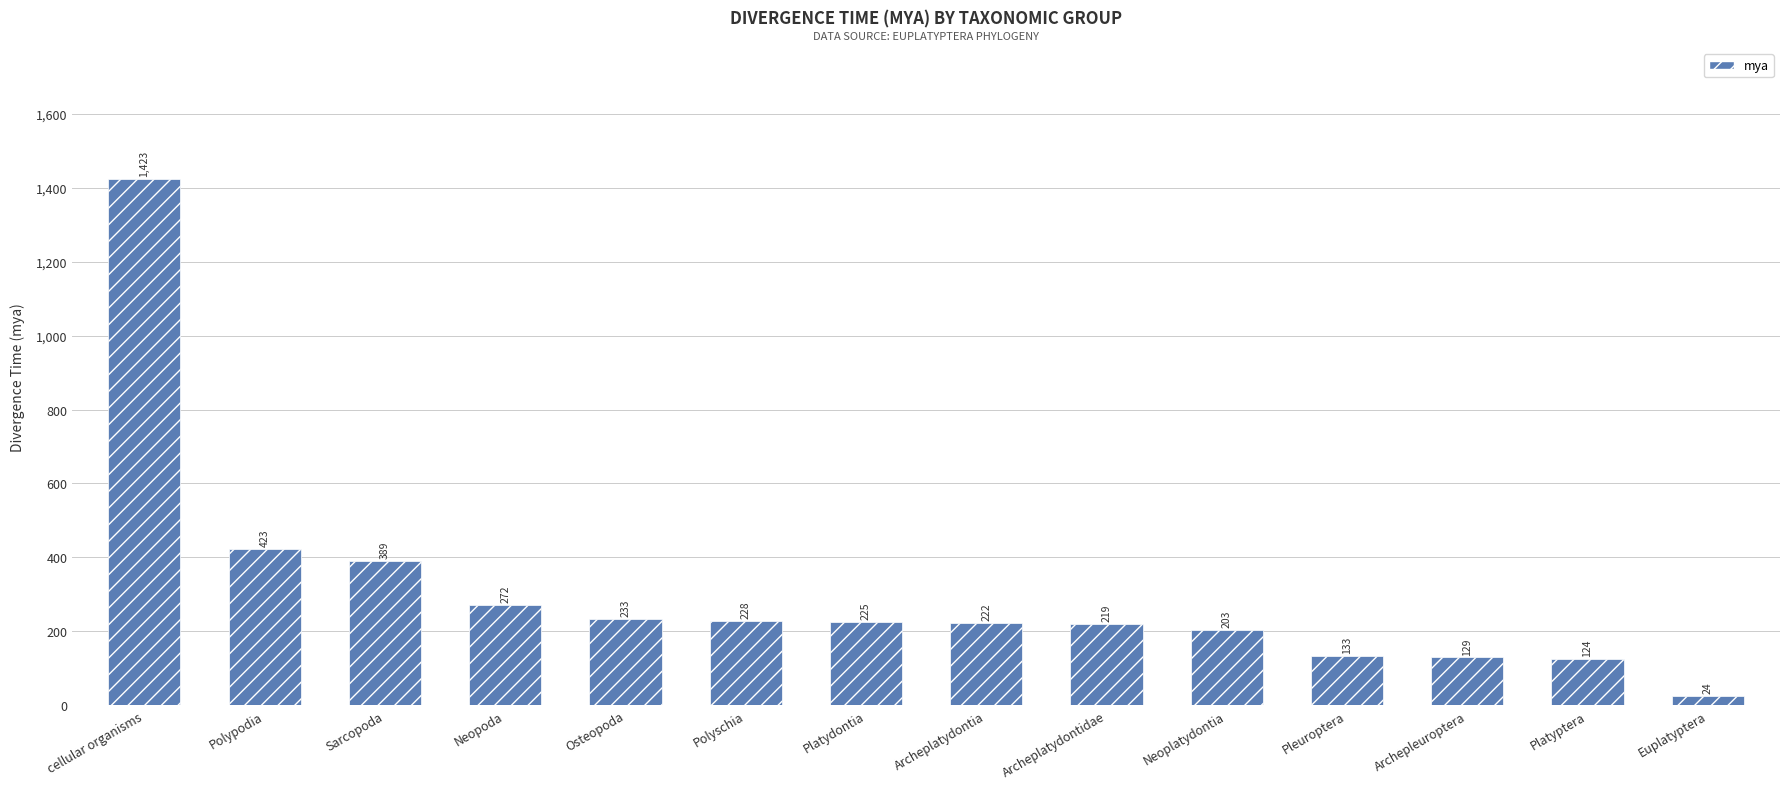

Is it true that the value at cellular organisms is 1423?

True